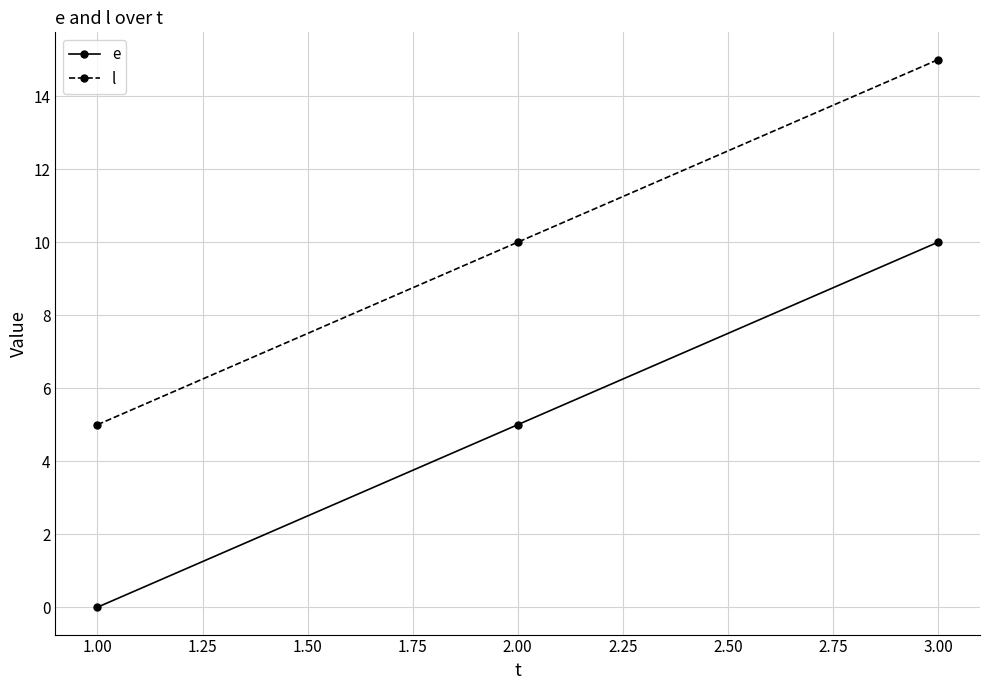

What is the average value of the l series?

10